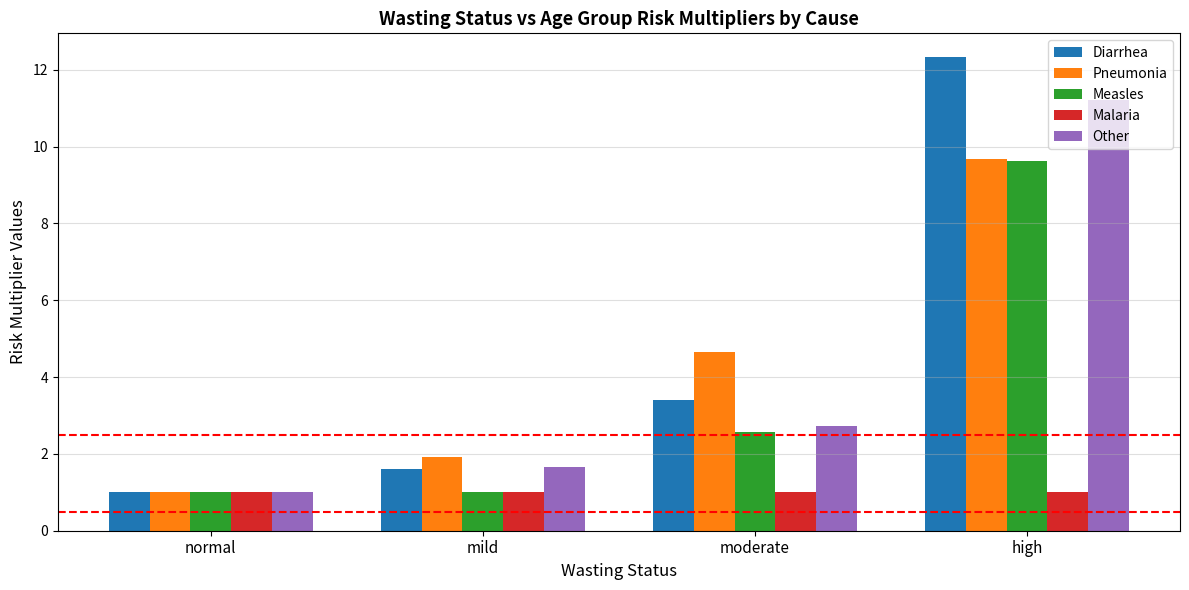

How many values in the Measles series are below 2?

2